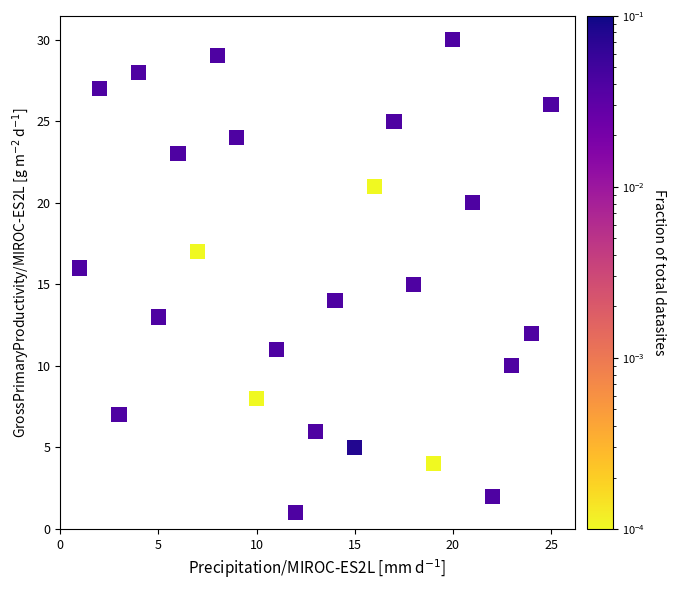

What is the range of Y values (max minus min)?

29